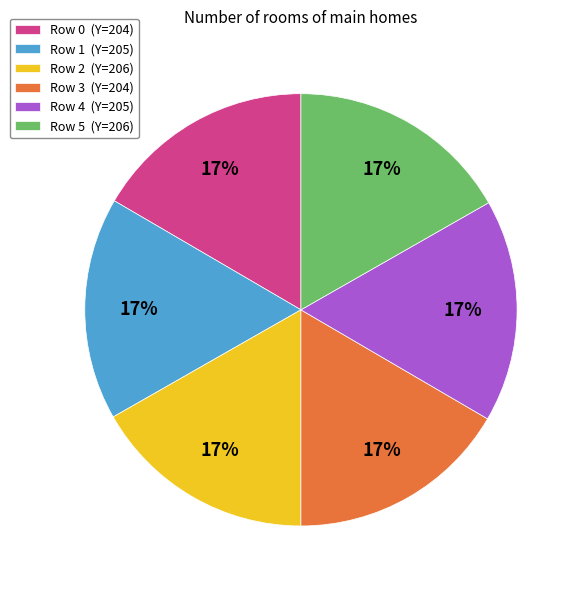

What is the ratio of the value at Row 5 (Y=206) to the value at Row 4 (Y=205)?

1.0